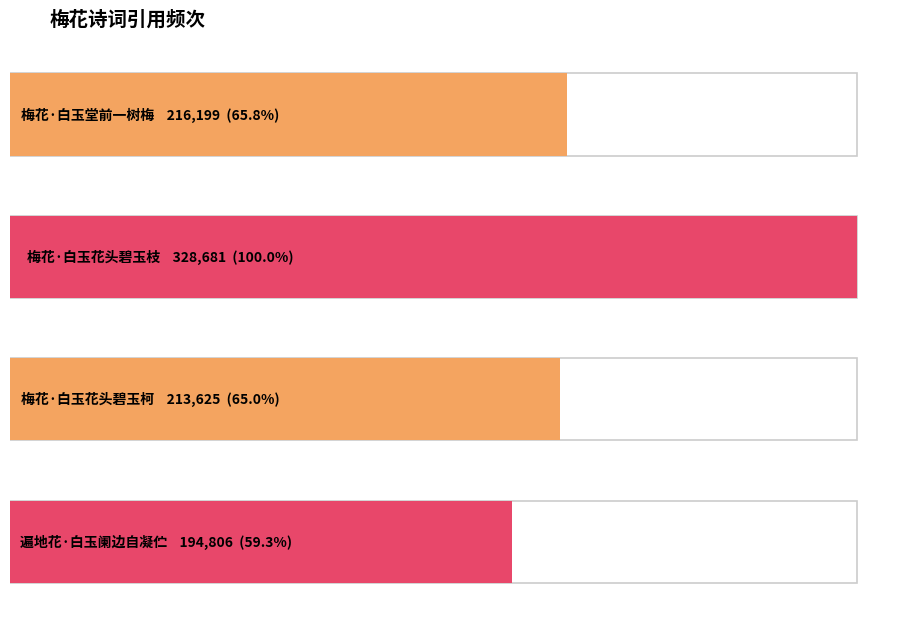

What position from the left is 梅花·白玉花头碧玉枝?

2